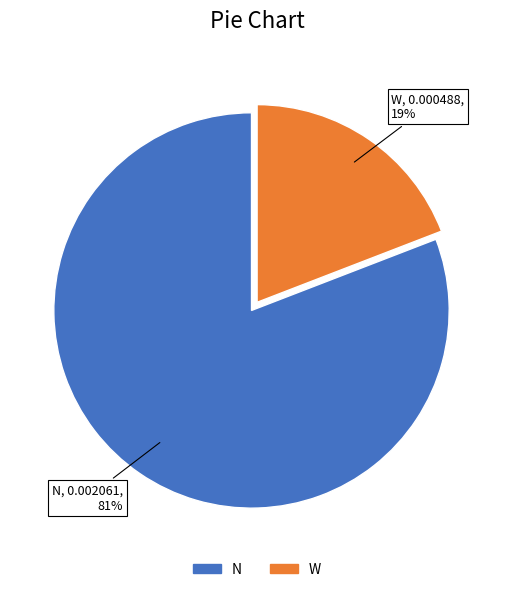

Which slice is the largest?

N